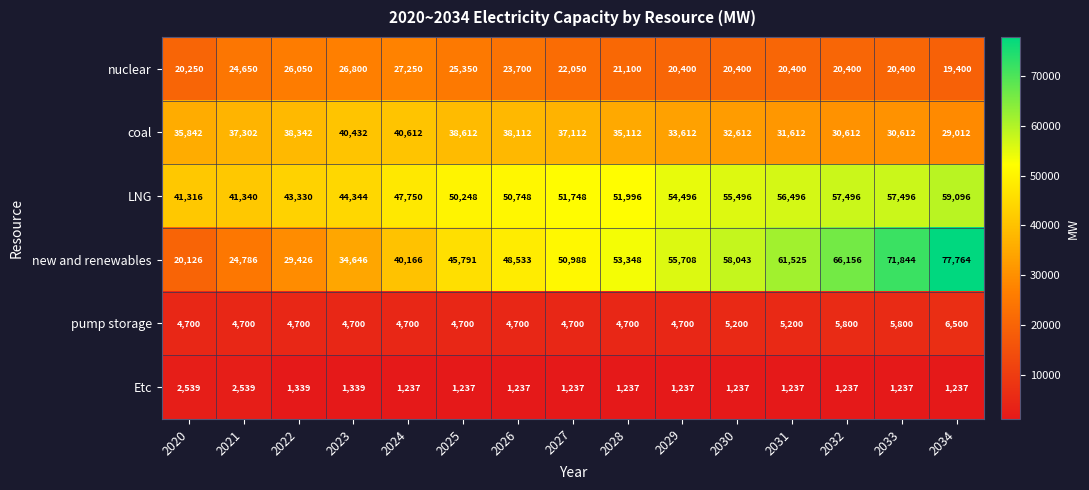

What is the minimum value shown in the chart?

1237